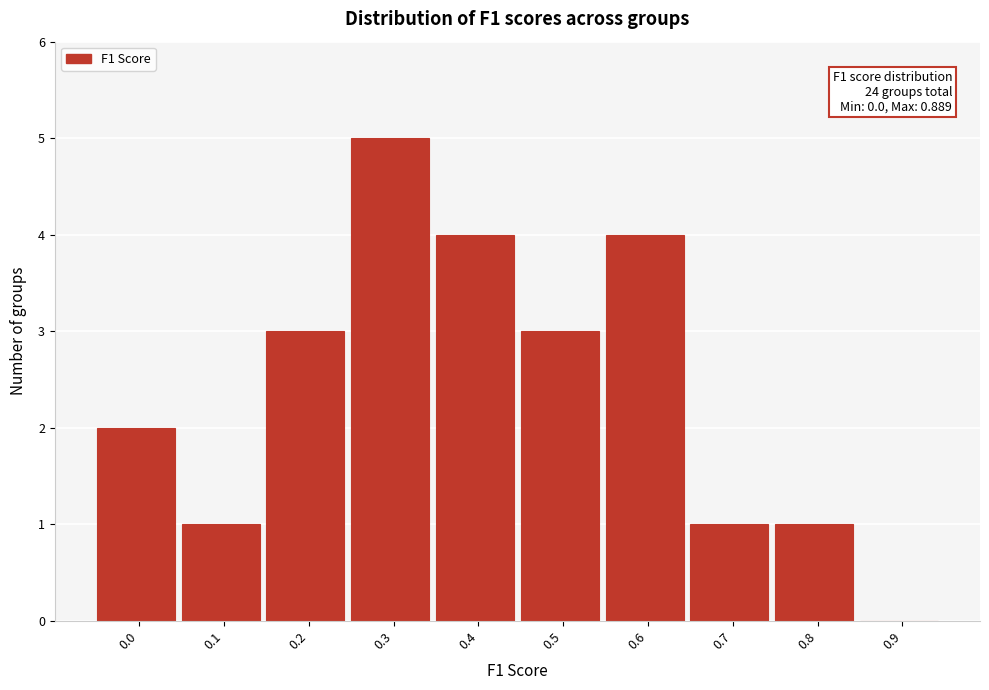

Reading left to right, extract all data points from this chart.

0.0=2	0.1=1	0.2=3	0.3=5	0.4=4	0.5=3	0.6=4	0.7=1	0.8=1	0.9=0